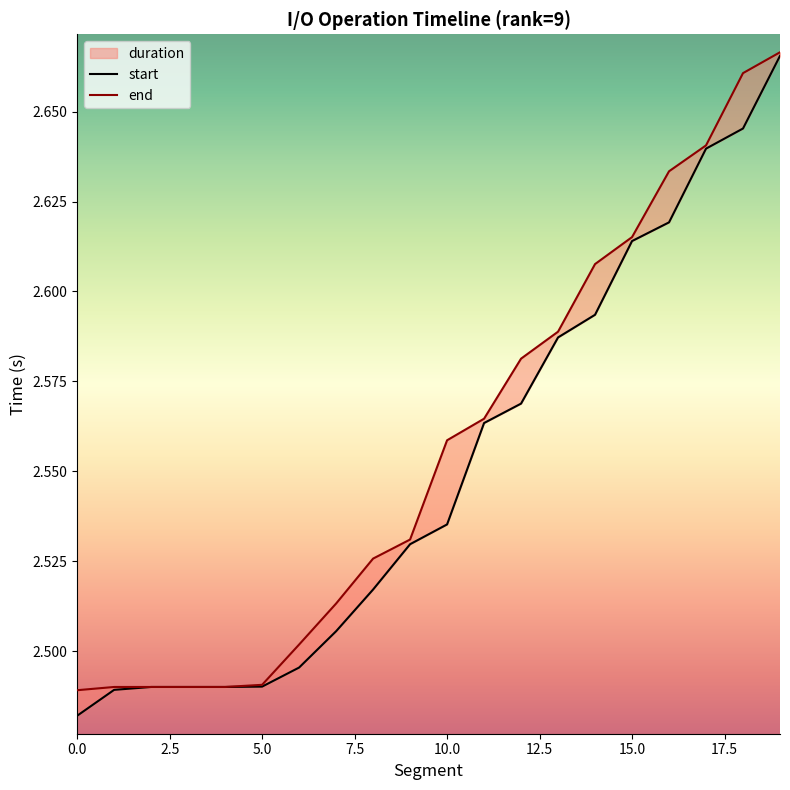

The value of end at 18 is 2.7. True or false?

True